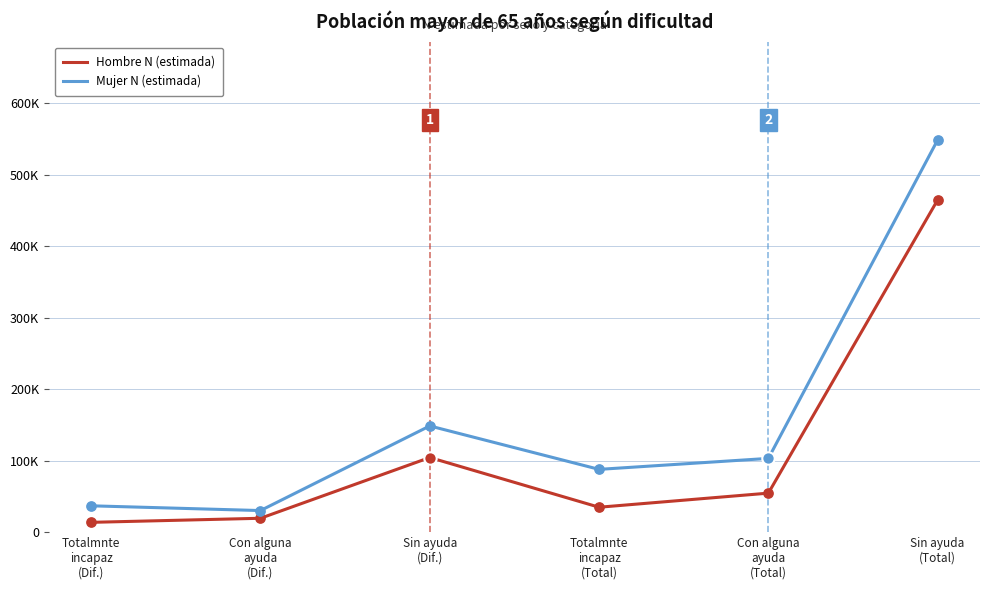

At which category is the sum across all series the highest?

Sin ayuda
(Total)